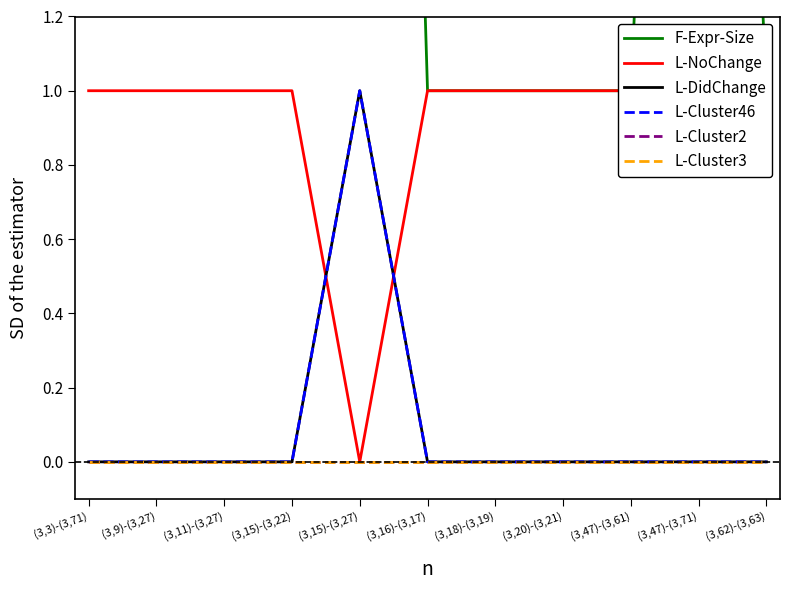

Is it true that F-Expr-Size equals 22 at (3,3)-(3,71)?

False